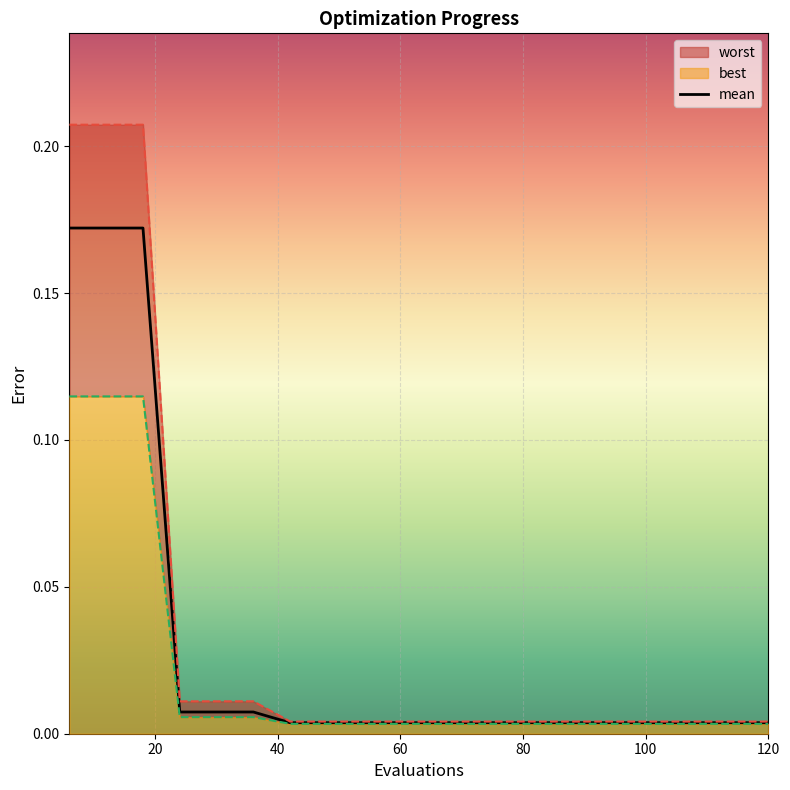

True or false: best and mean intersect in this chart.

False